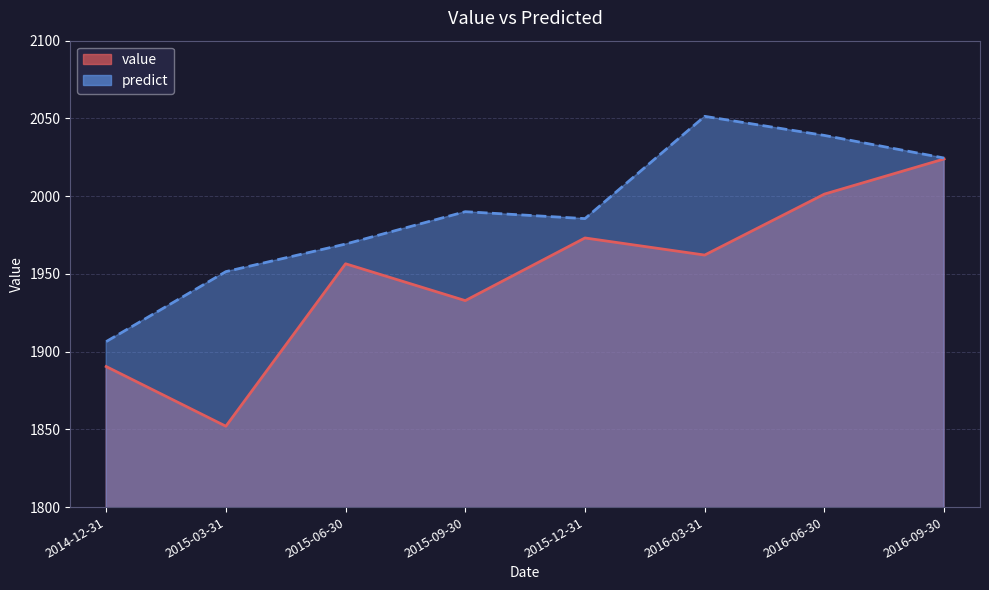

Which label corresponds to the largest value in the chart?

2016-03-31